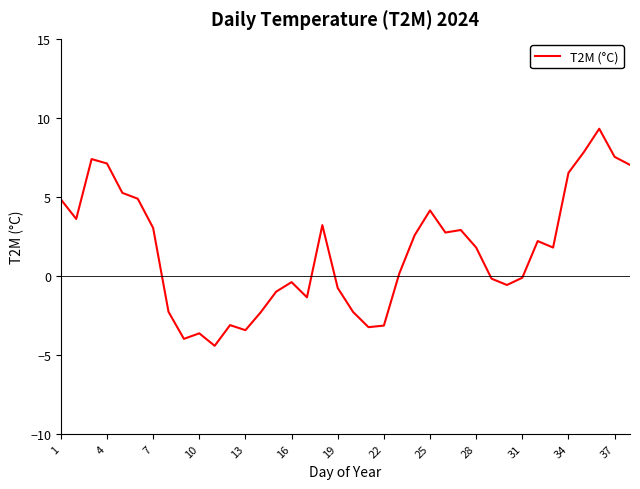

What is the difference between the maximum and minimum values?

13.7